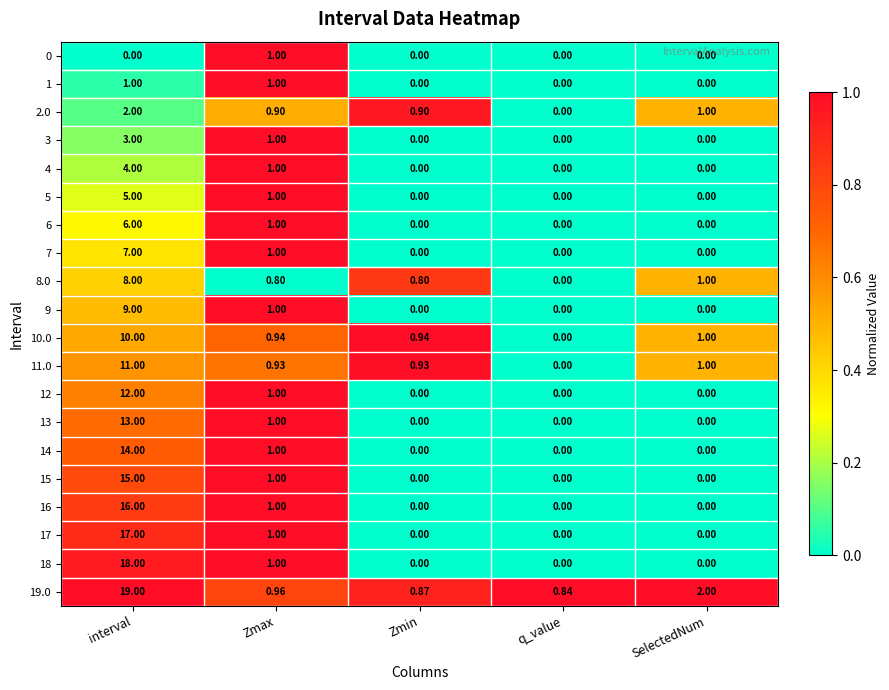

At which label does 11.0 reach its peak?

interval